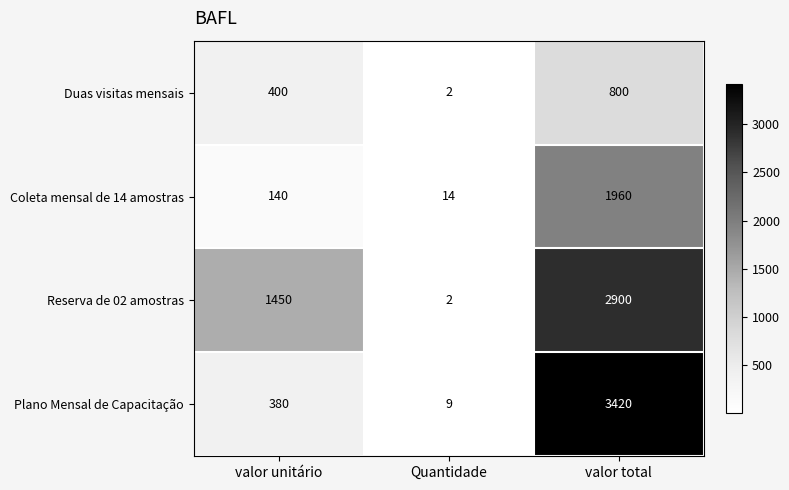

The value of Plano Mensal de Capacitação at valor total is 3420. True or false?

True